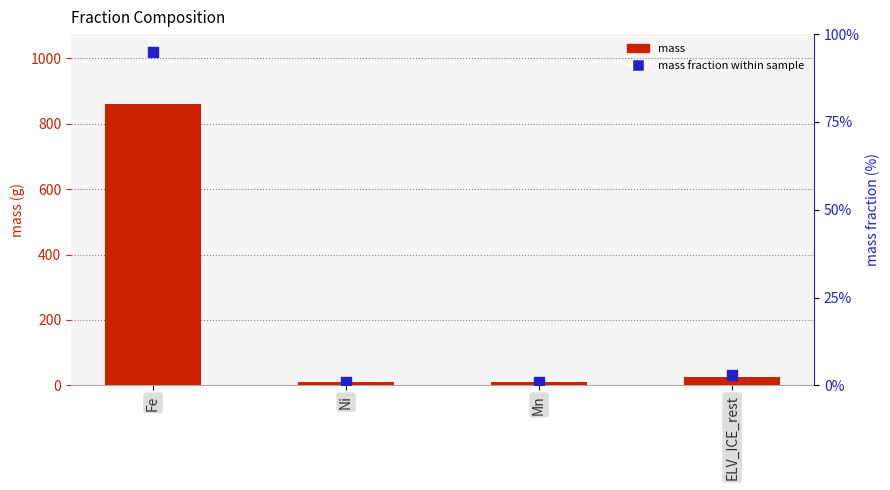

What are all the series names shown in the legend?

mass, mass fraction